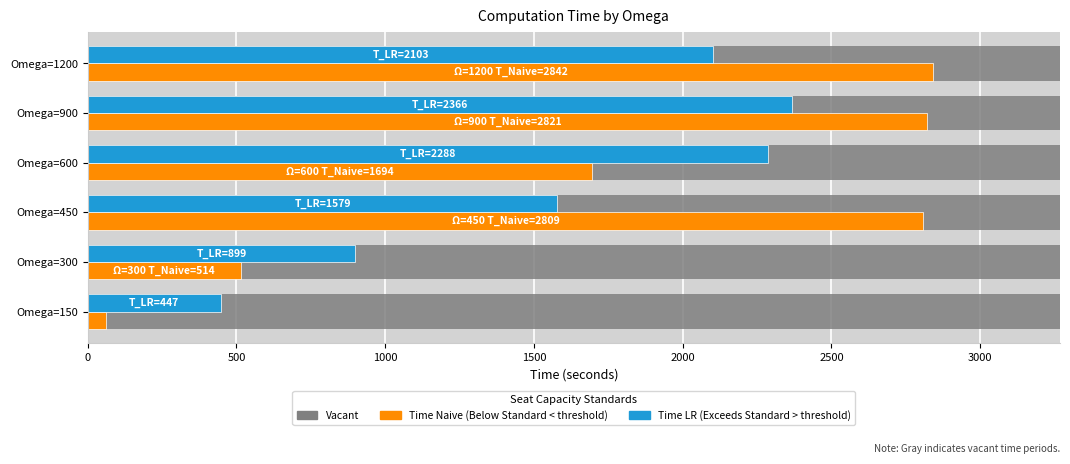

What is the total value across all series at Omega=450?

7656.3